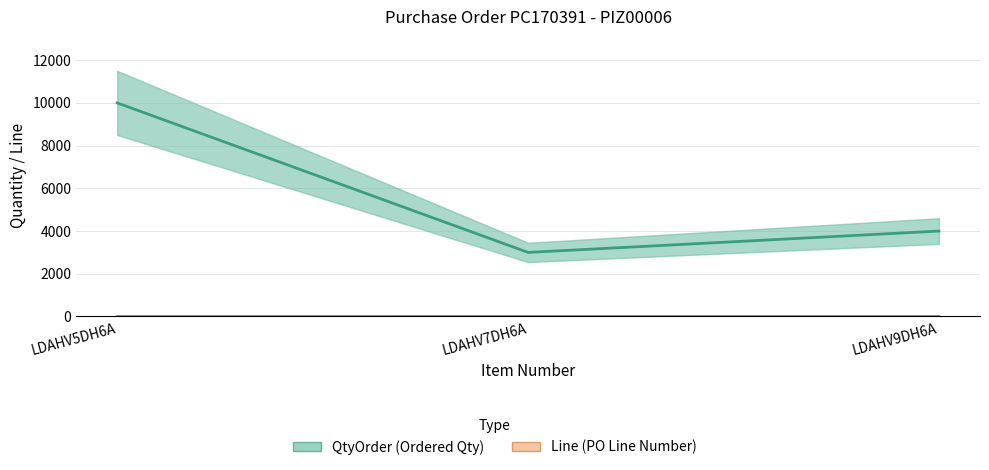

The value of QtyOrder at LDAHV5DH6A is 10000. True or false?

True